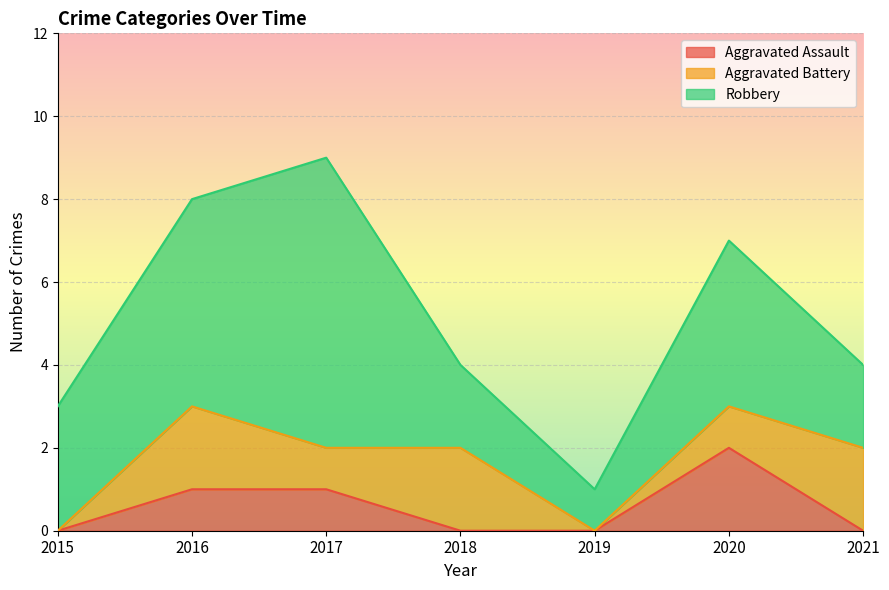

How many distinct data groups are displayed?

3